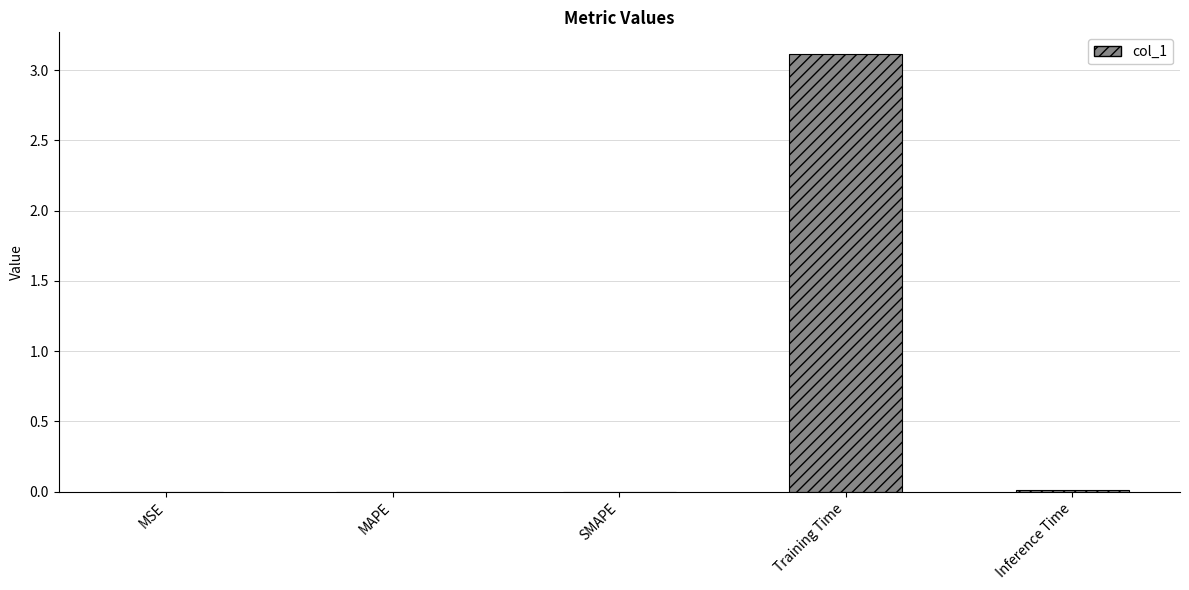

Between Training Time and Inference Time, which is larger?

Training Time